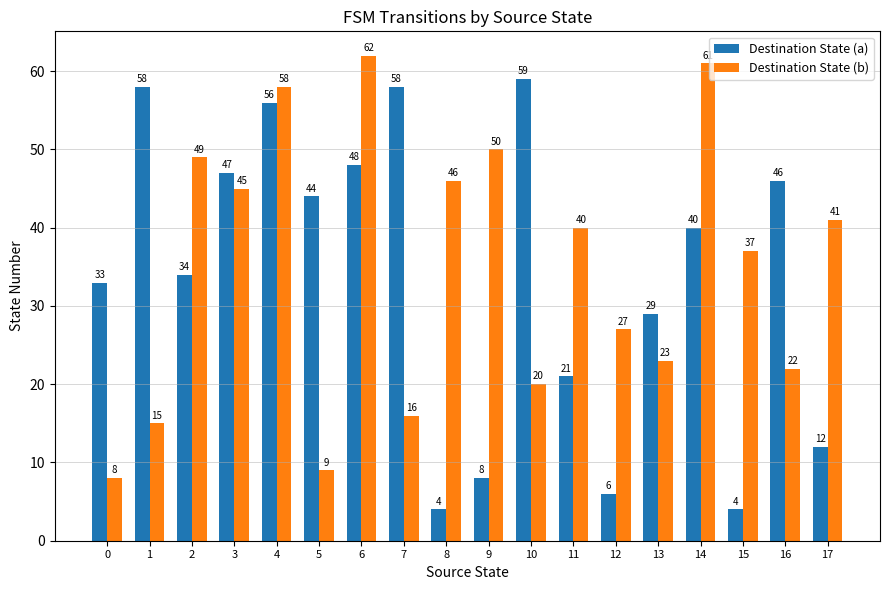

What is the difference between the second highest and minimum values in the Destination State (b) series?

53